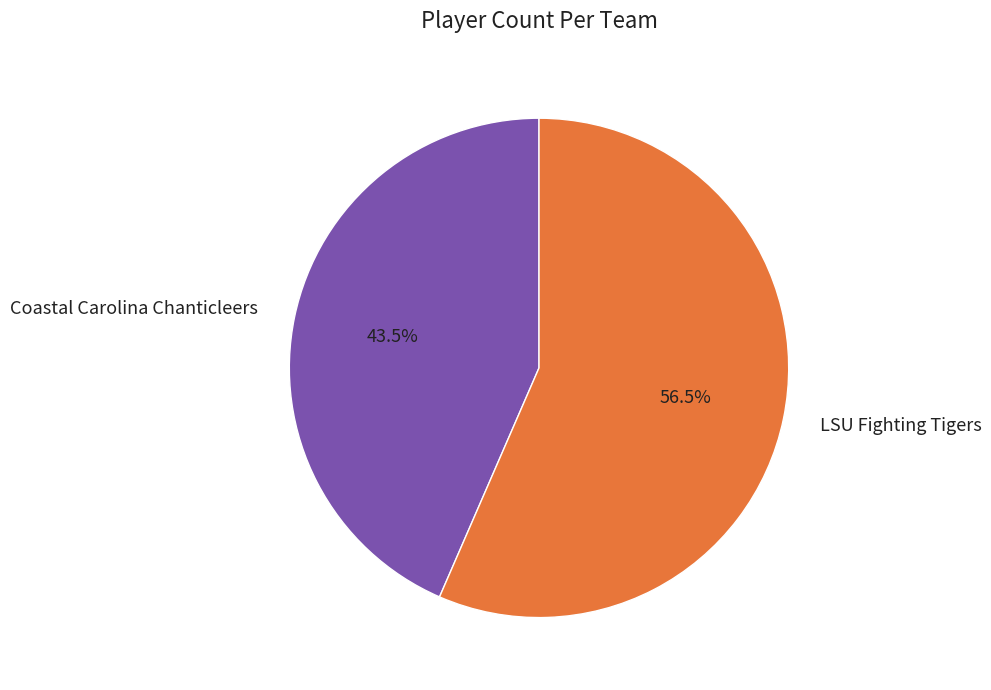

What is the total percentage of LSU Fighting Tigers and Coastal Carolina Chanticleers?

100.0%